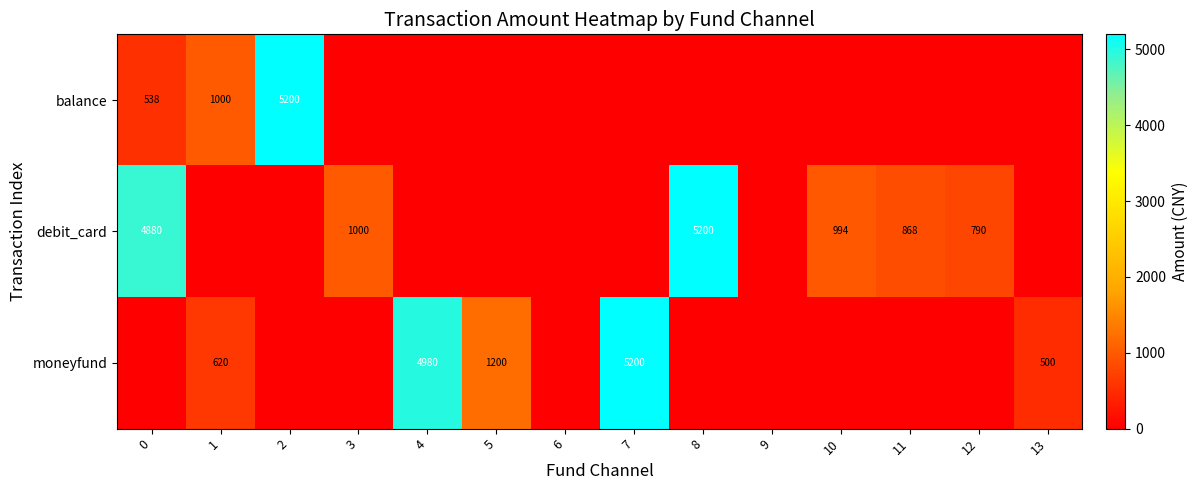

True or false: balance has a value of 779 at 0.

False